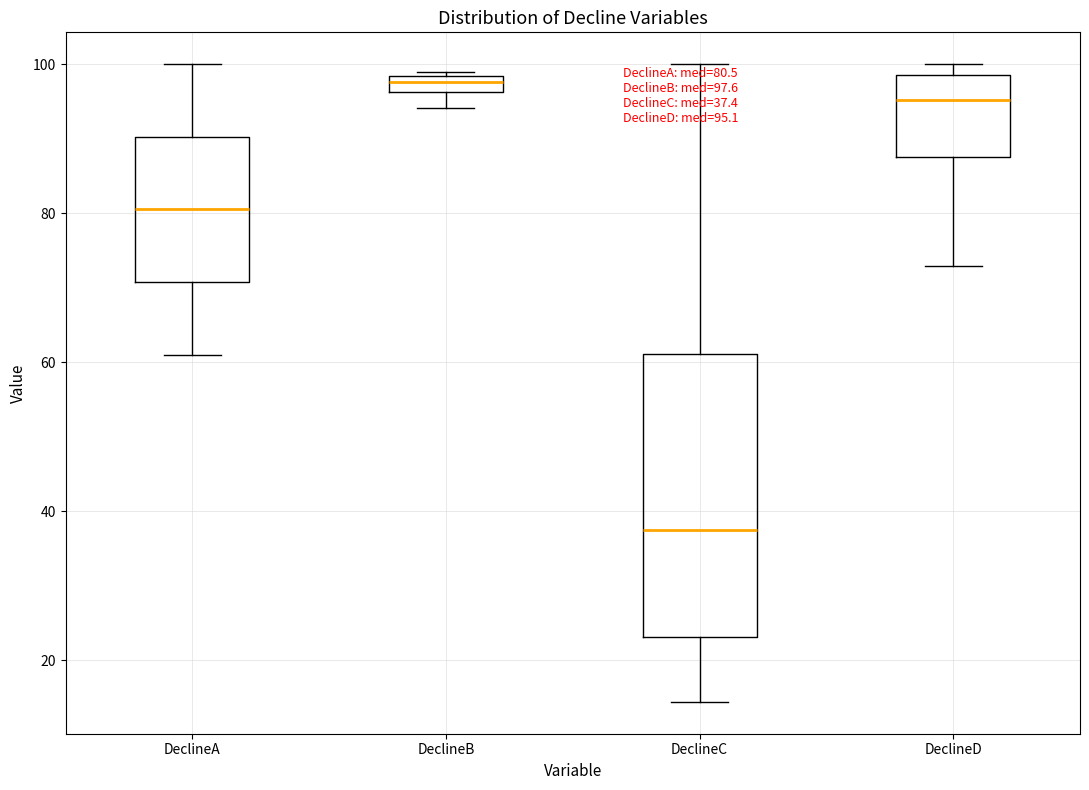

Which box's median line is the lowest?

DeclineC